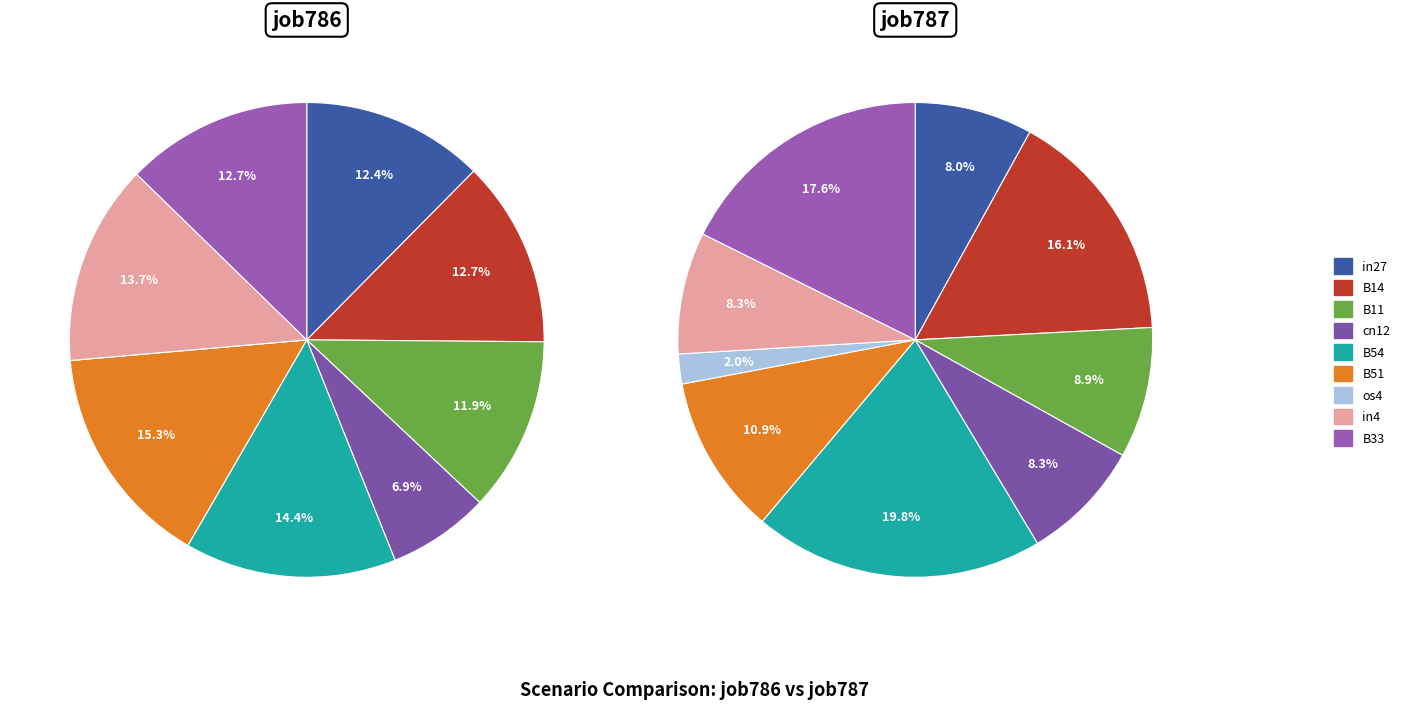

Which slice is the smallest?

os4